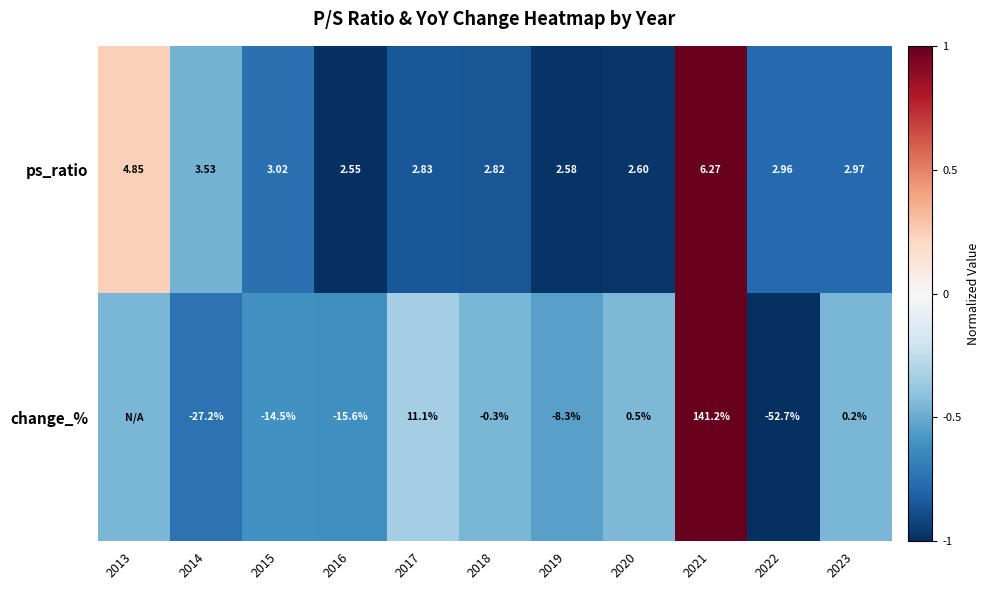

Is the value of ps_ratio at 2023 greater than the value of change_% at 2019?

Yes